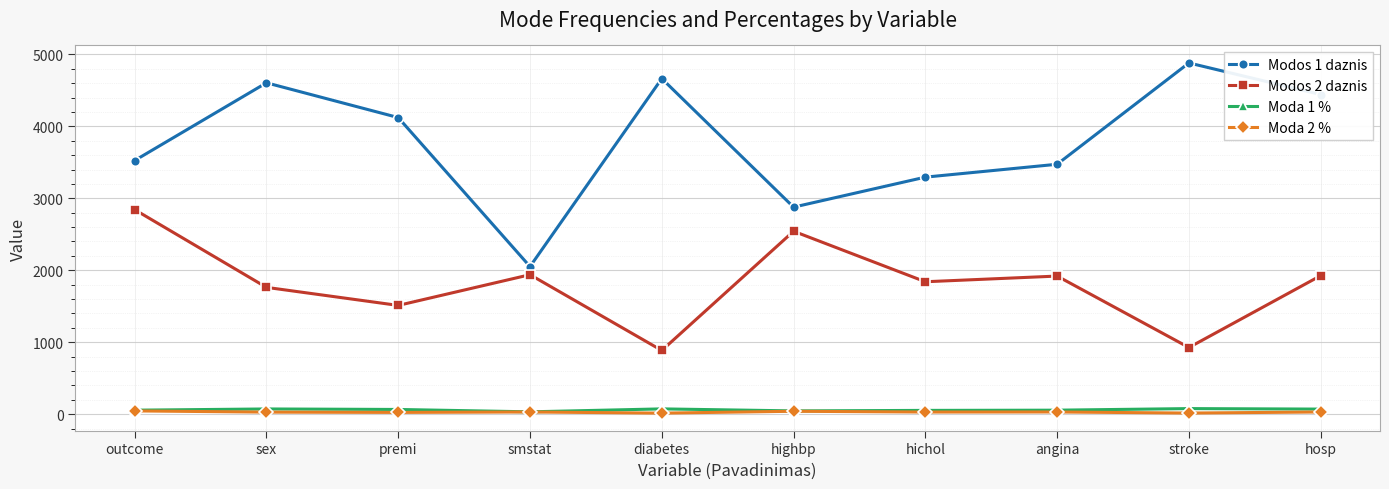

What are all the series names shown in the legend?

Modos 1 daznis, Modos 2 daznis, Moda 1 %, Moda 2 %